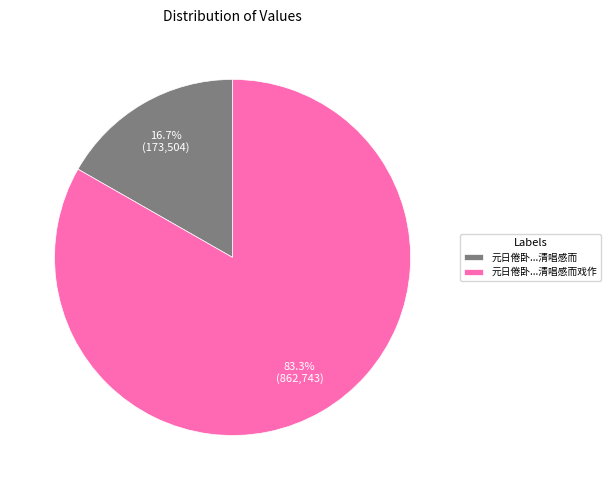

What percentage do 元日倦卧...清唱感而戏作 and 元日倦卧...清唱感而 together represent?

100.0%